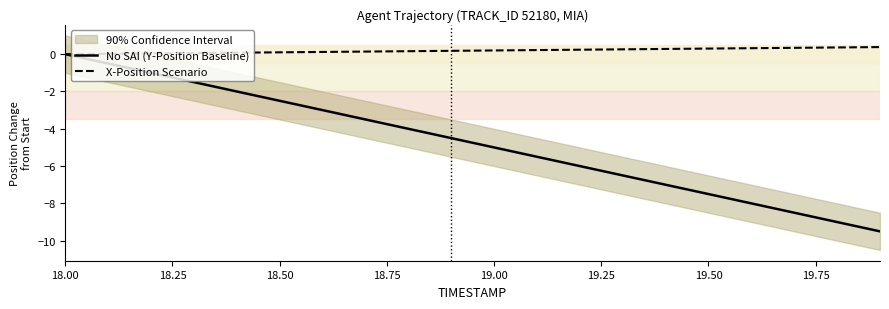

What is the minimum value for No SAI (Y-Position Baseline)?

-9.5